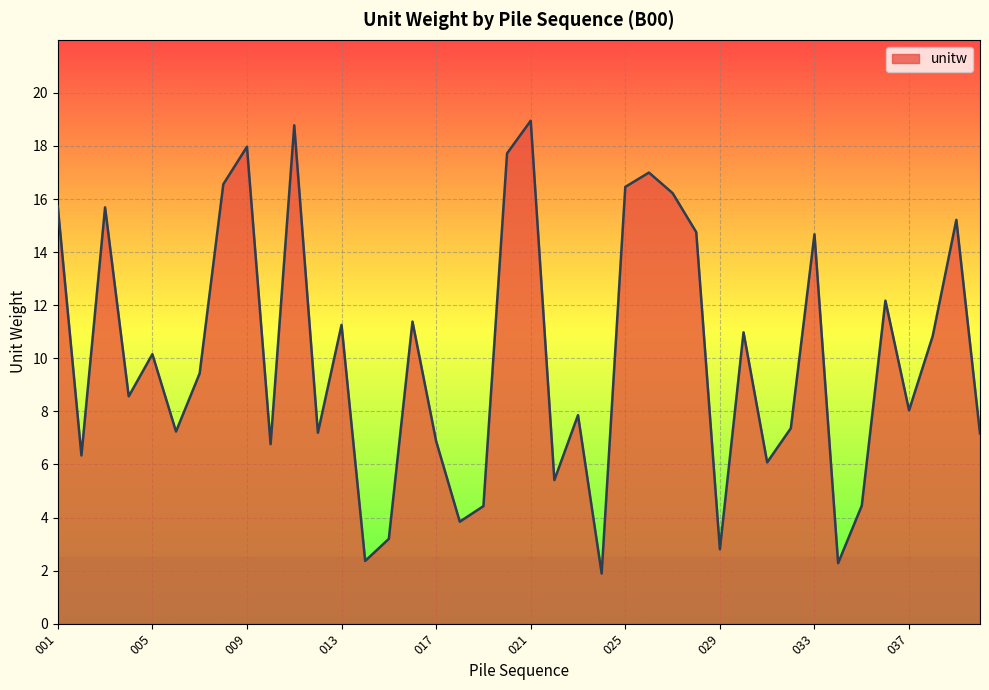

How many lines are shown in the chart?

1